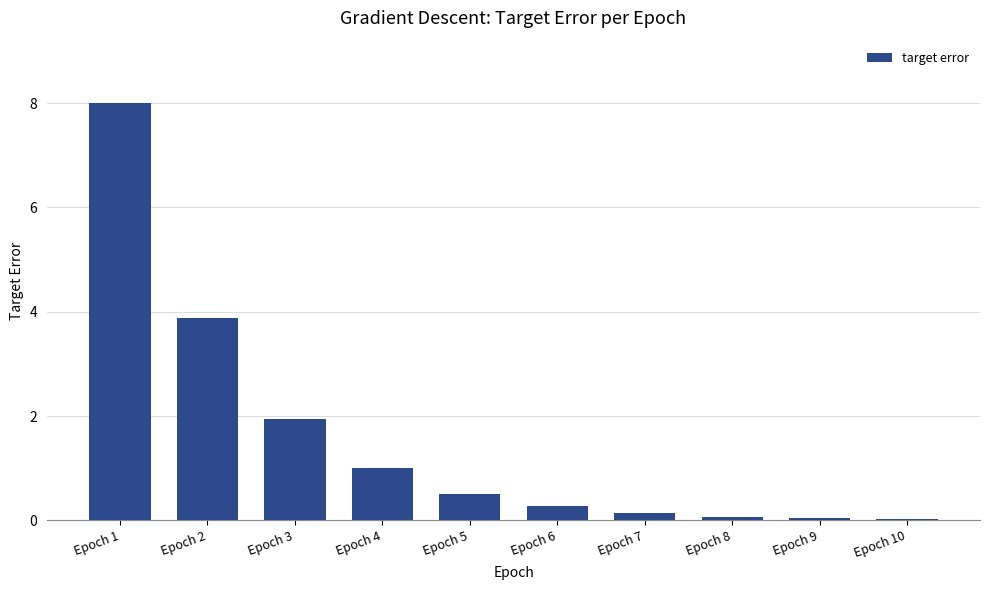

At which category does the chart reach its peak across all series?

Epoch 1